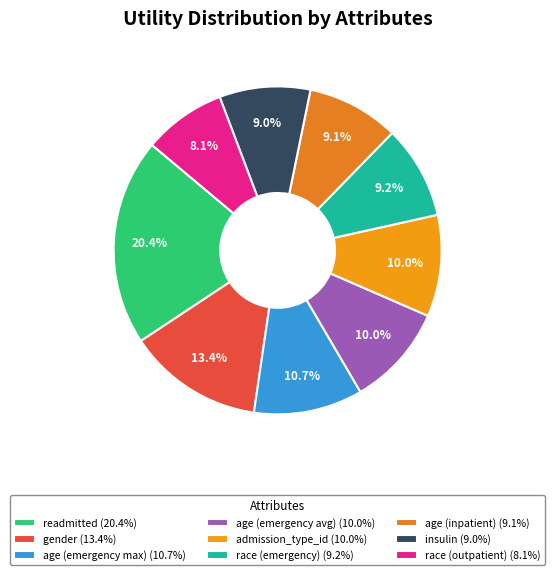

Does age (emergency avg) represent more than half of the total?

No